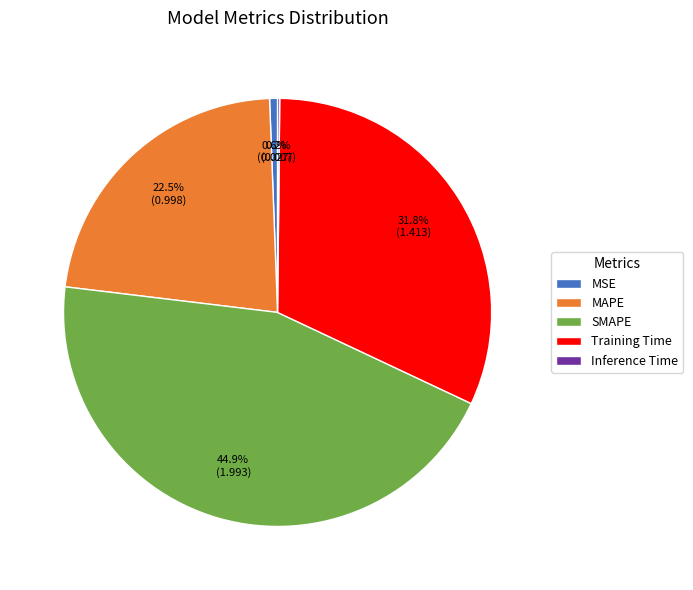

To the nearest percent, what portion does SMAPE represent?

45%